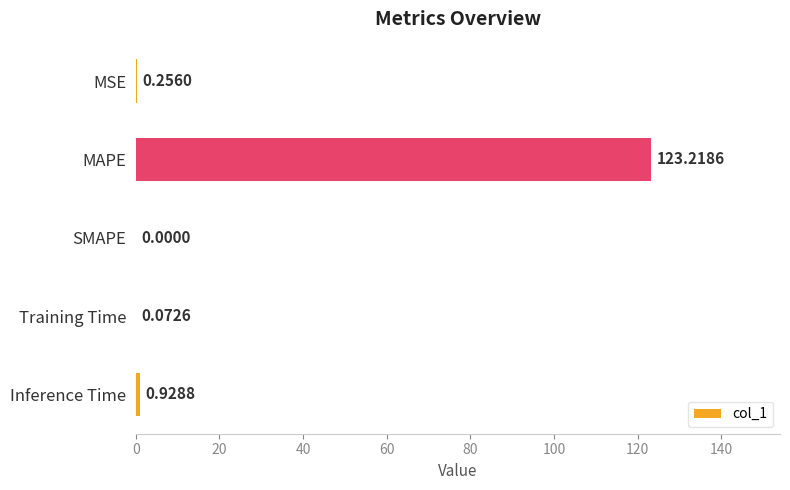

At which label is the value closest to 61?

Inference Time